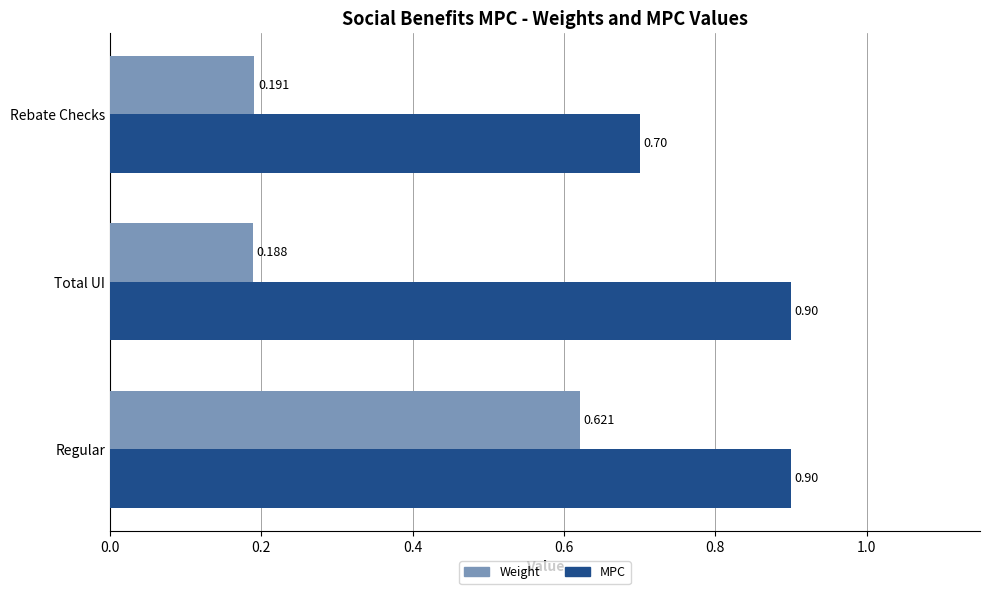

Which series has the largest total across all categories?

MPC